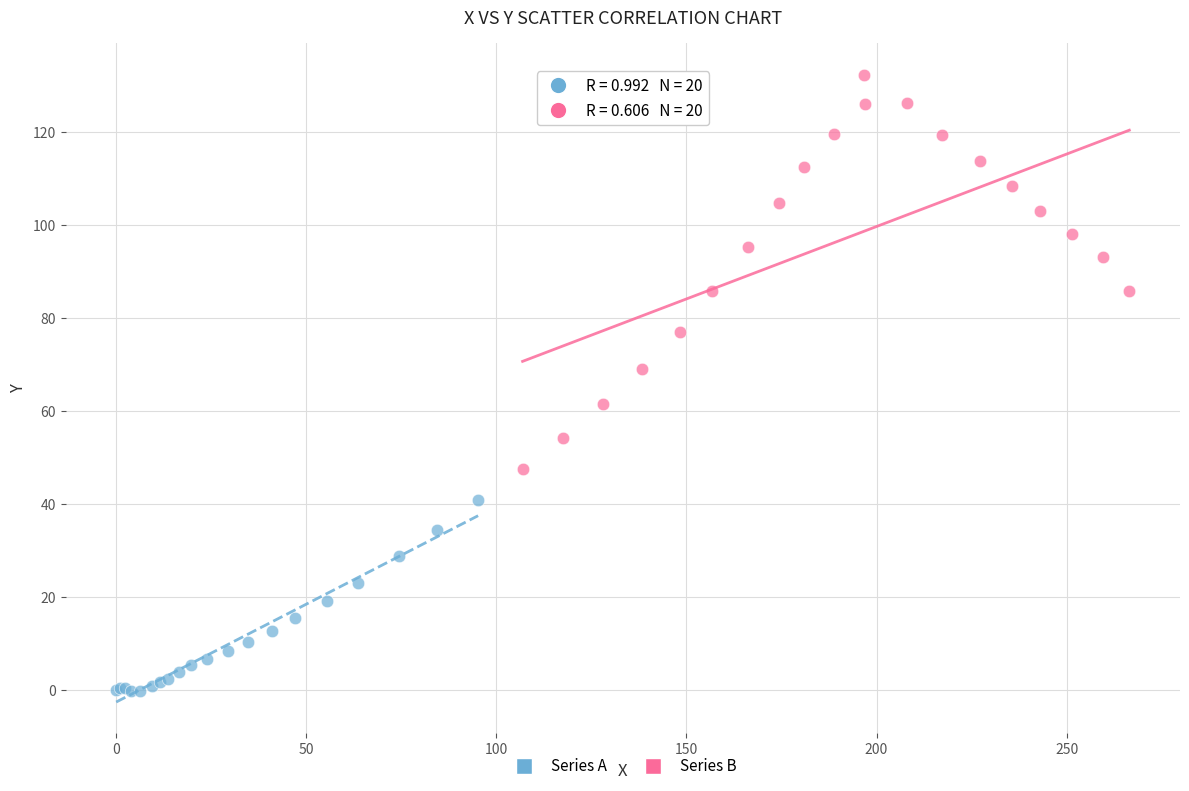

Which series contains the lowest Y value?

Series A